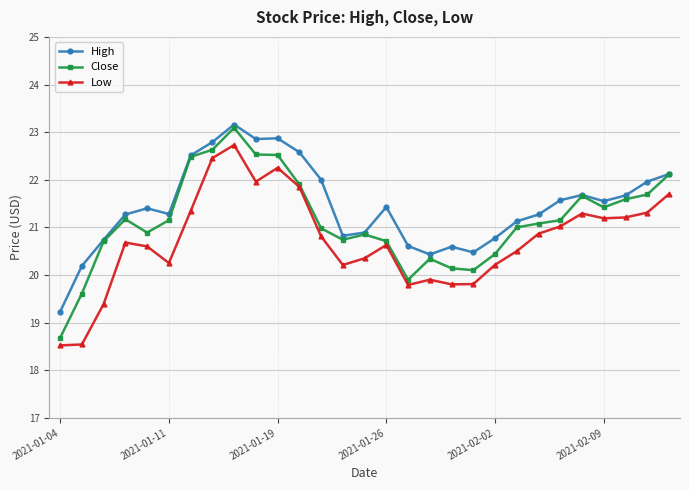

What is the maximum value shown in the chart?

23.2